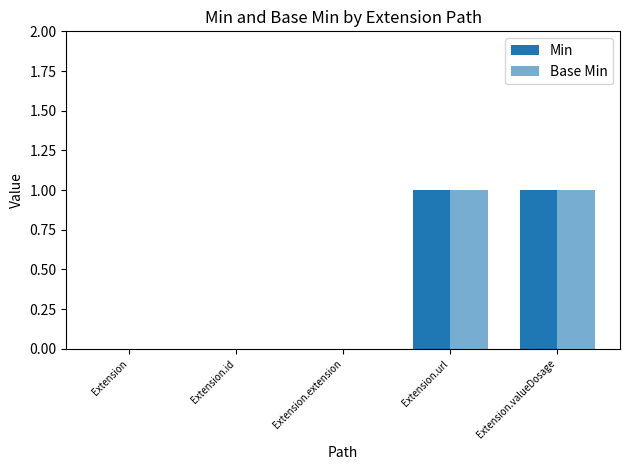

Count the number of data series in this chart.

2